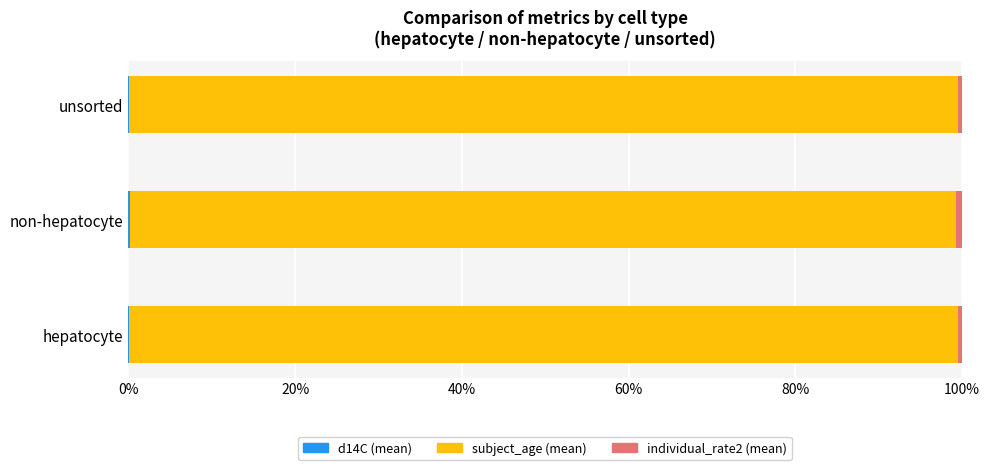

What position from the left is 0%?

1